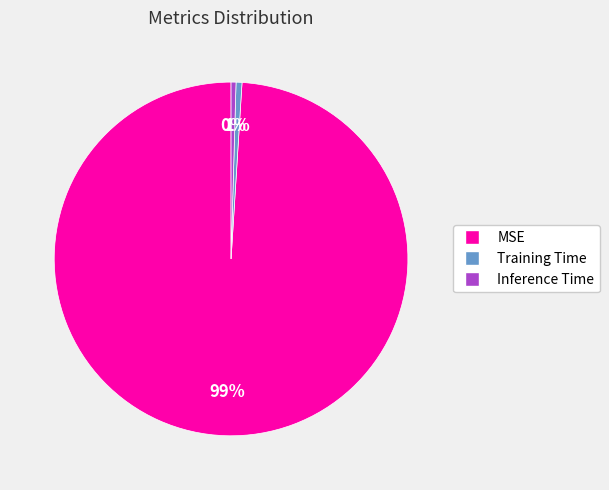

How many slices are in this pie chart?

3